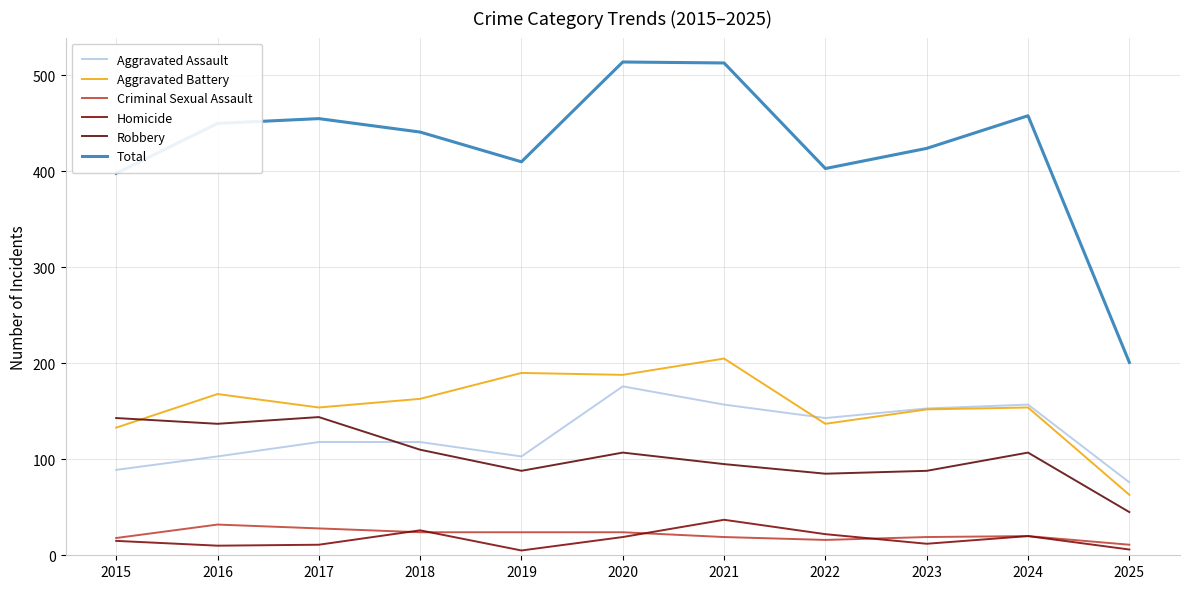

At which category does Aggravated Battery reach its first local peak?

2016